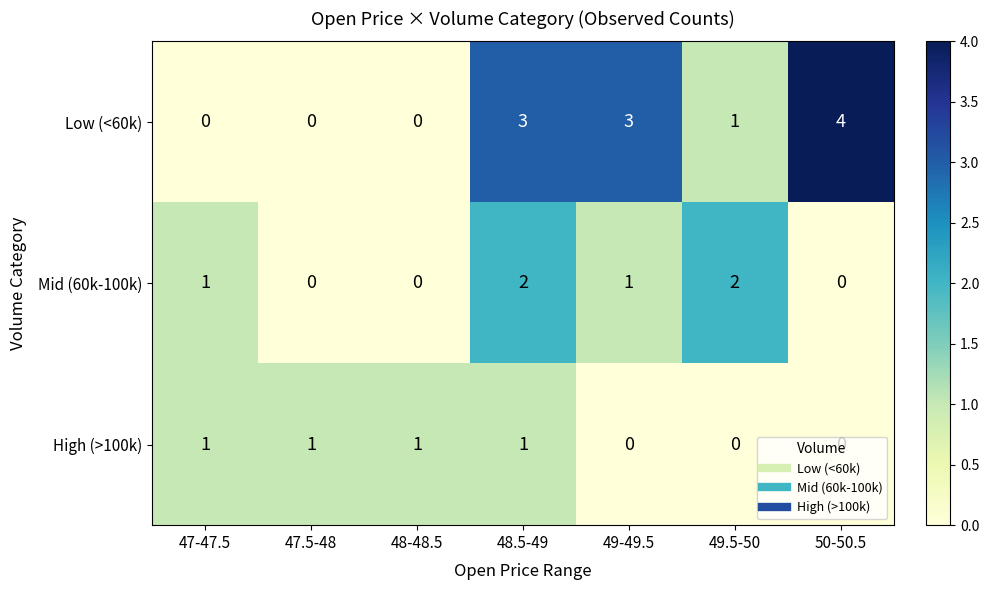

Which series changed the most between 48.5-49 and 50-50.5?

Mid (60k-100k)